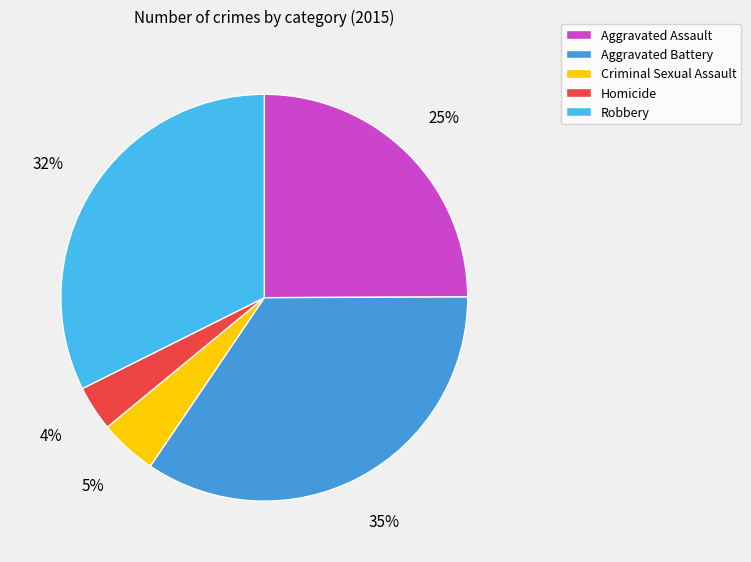

Is Aggravated Battery the majority of the pie?

No